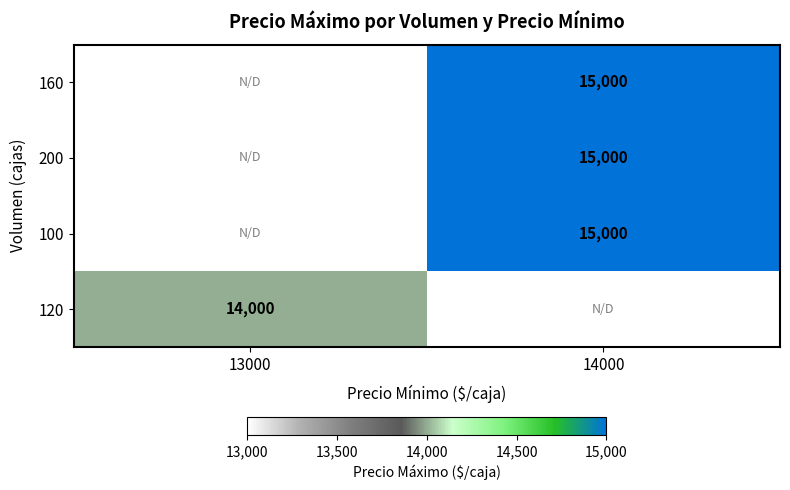

The value of 120 at 13000 is 18397. True or false?

False